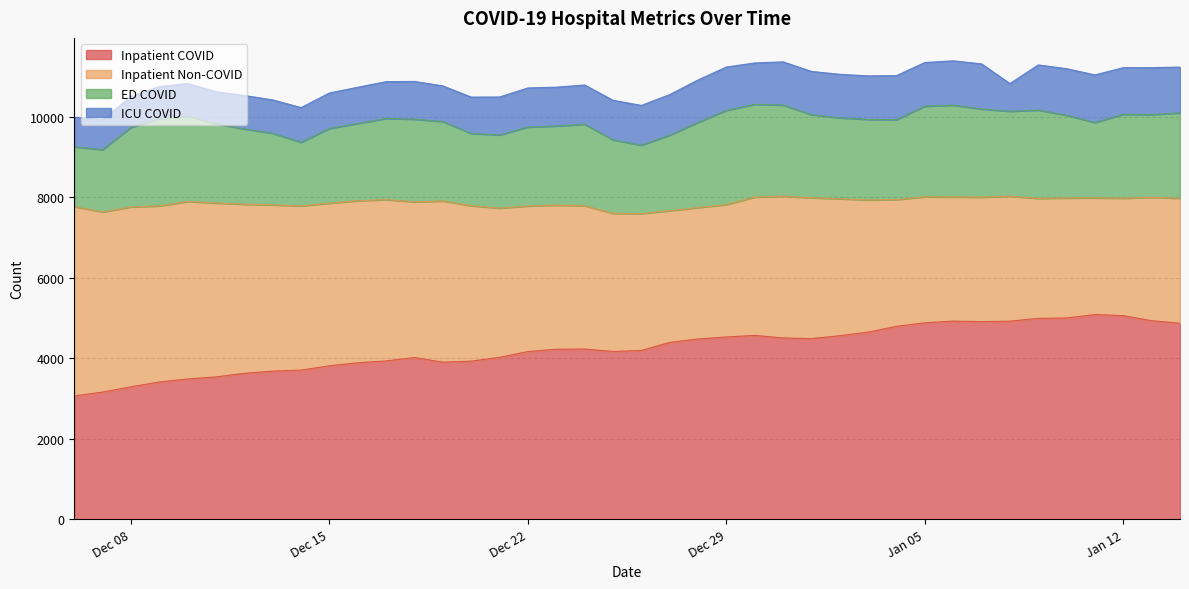

What are all the series names shown in the legend?

Inpatient COVID, Inpatient Non-COVID, ED COVID, ICU COVID